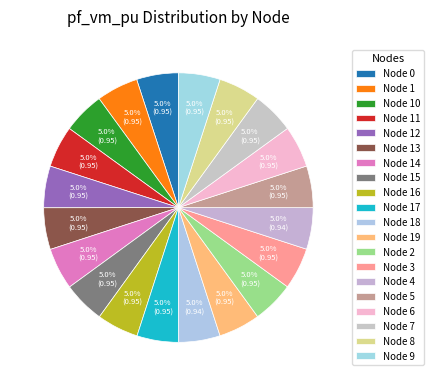

What is the smallest slice in the pie chart?

18